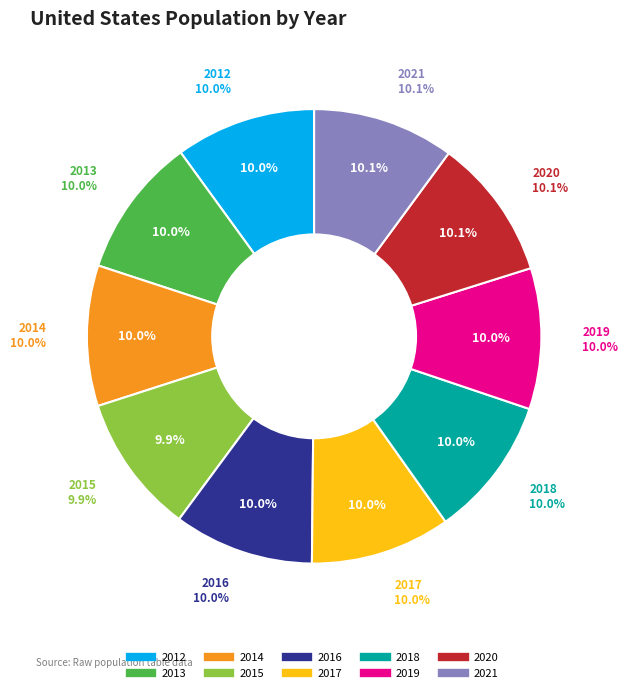

Which category has the biggest portion of the pie?

2021